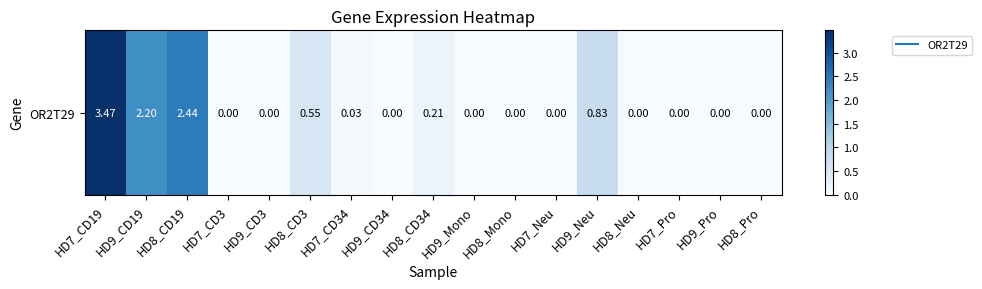

What is the greatest value displayed?

3.5